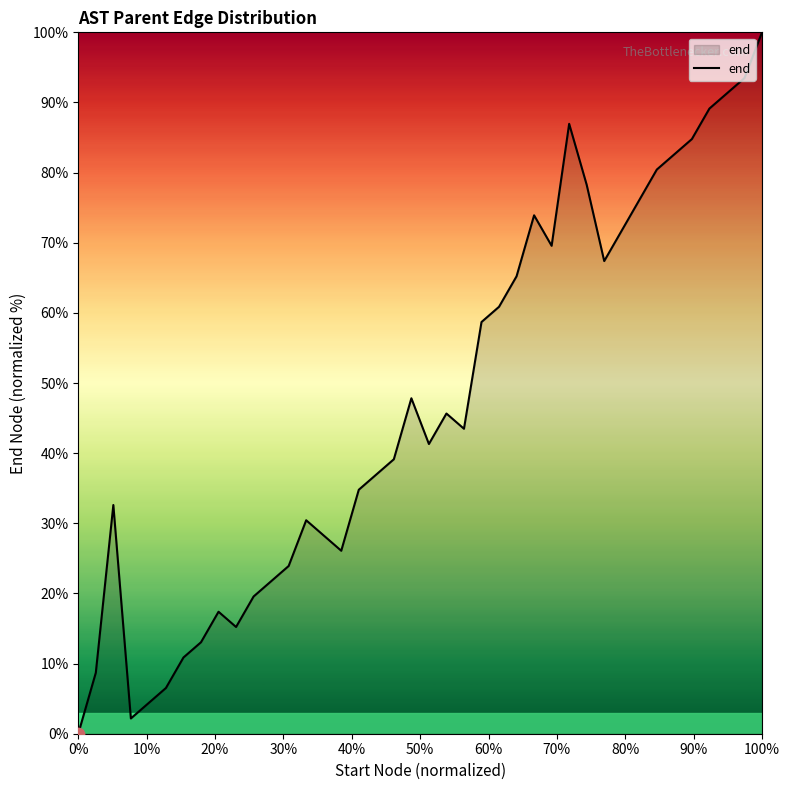

What is the difference between the maximum and minimum values?

100.0